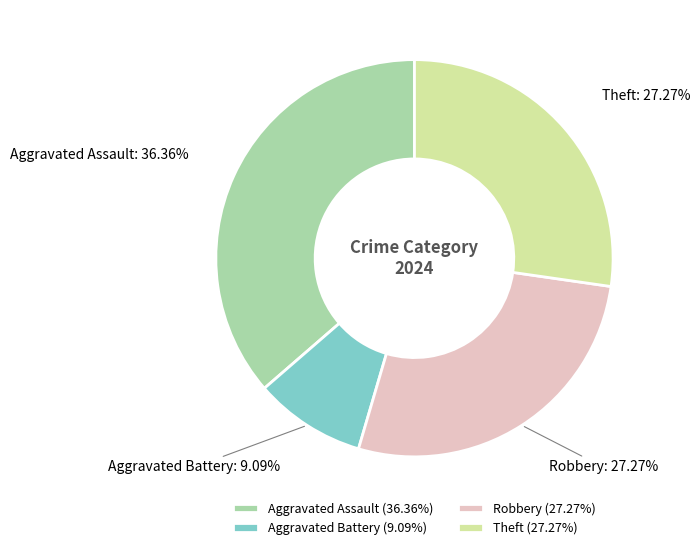

How many slices are in this pie chart?

4